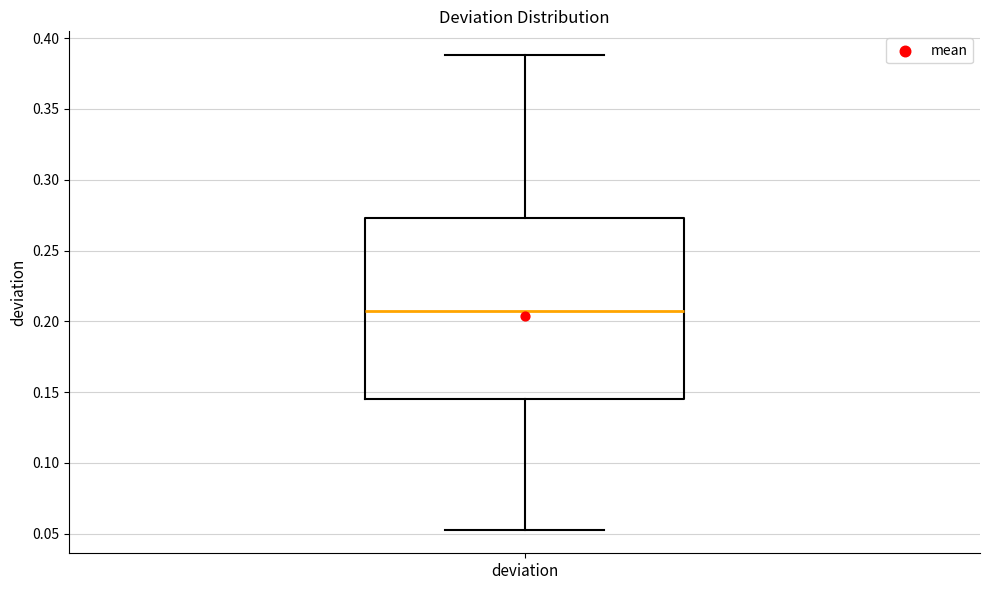

Transcribe this box plot: give where the median line is, the range the box spans, and where the two whiskers end, as read against the y-axis. The values are not printed on the chart, so give them approximately, as read against the axis.

median 0.210, box 0.145 to 0.275, whiskers 0.055 to 0.390